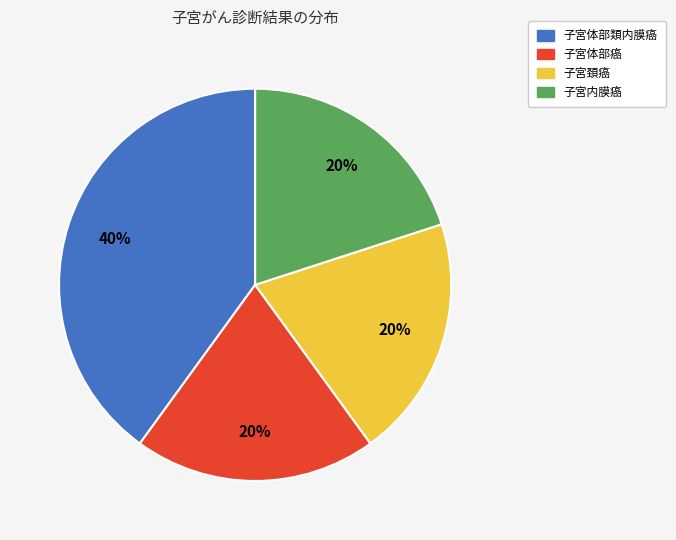

What is the ratio of the value at 子宮体部癌 to the value at 子宮体部類内膜癌?

0.5